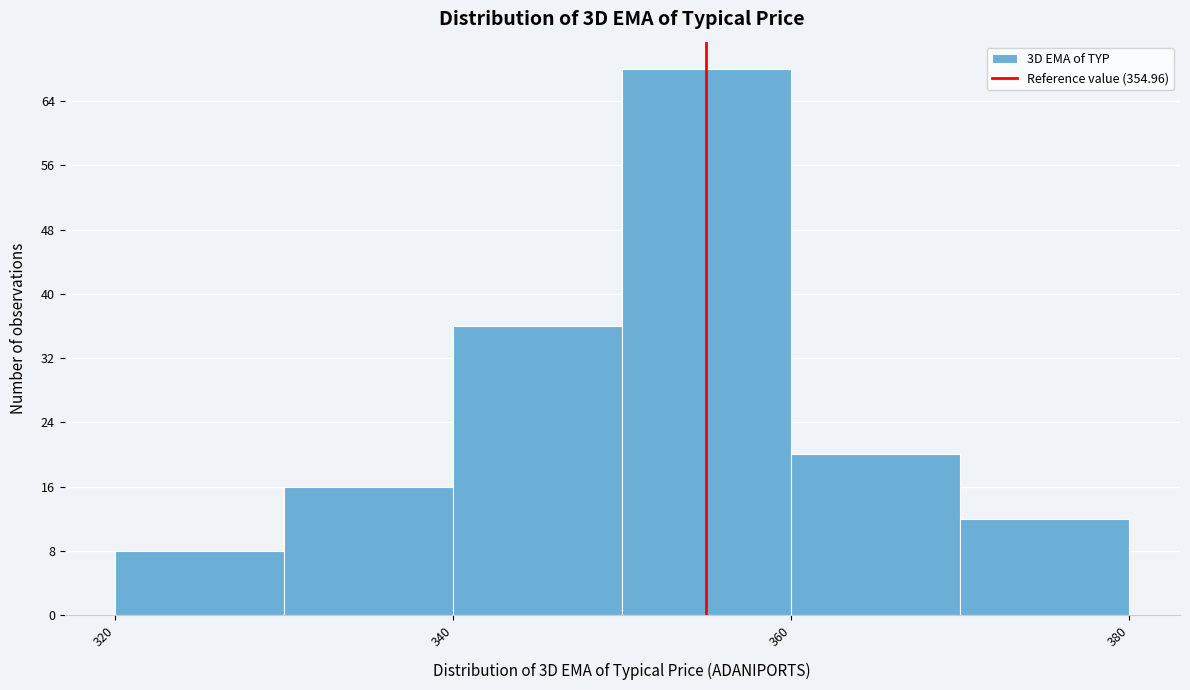

Over which range of the x-axis is the bar tallest?

350 to 360